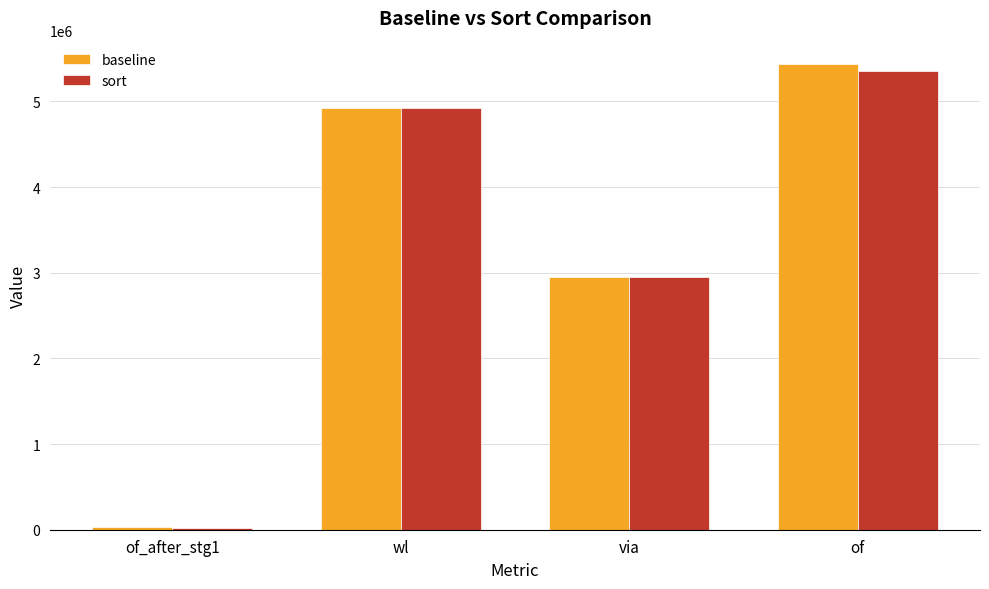

Which category has the highest value in the baseline series?

of